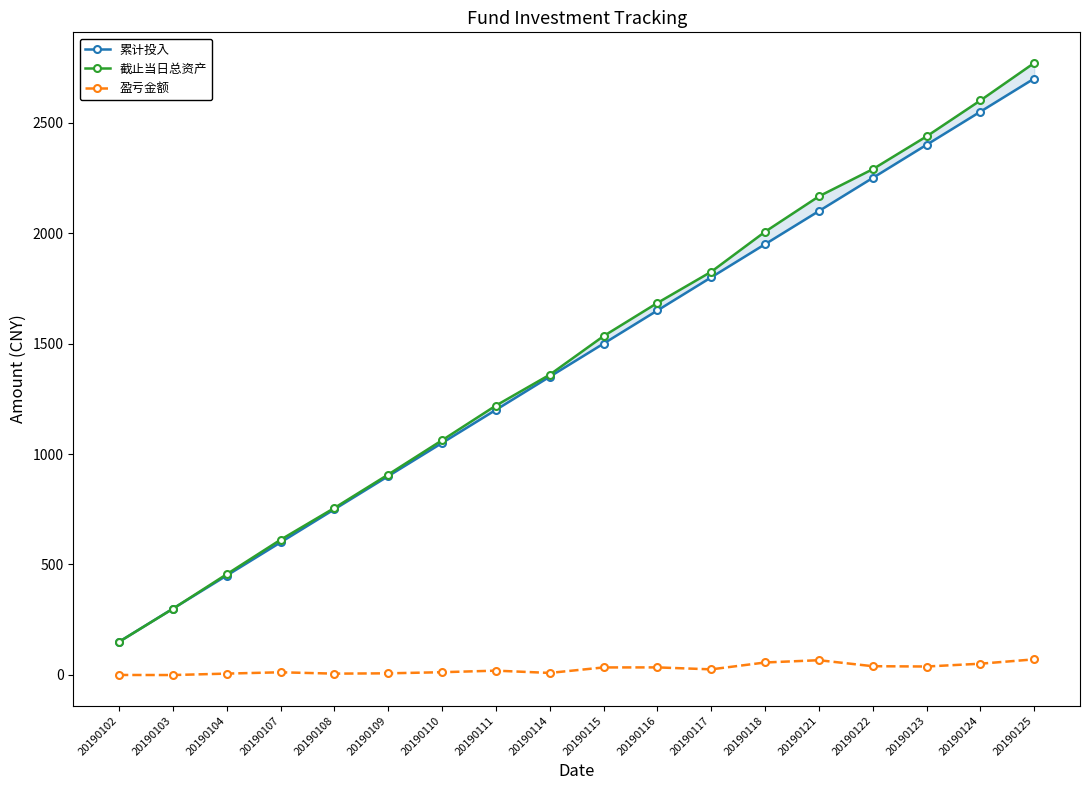

At which category is the sum across all series the highest?

20190125